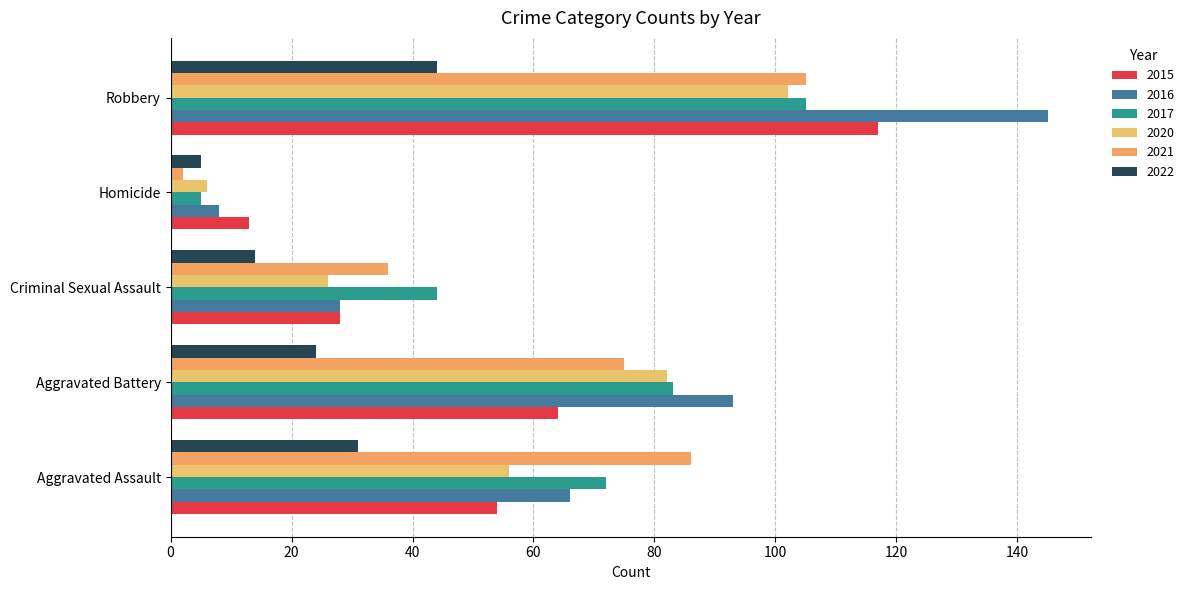

The 2017 series shows 125 at Aggravated Assault. True or false?

False